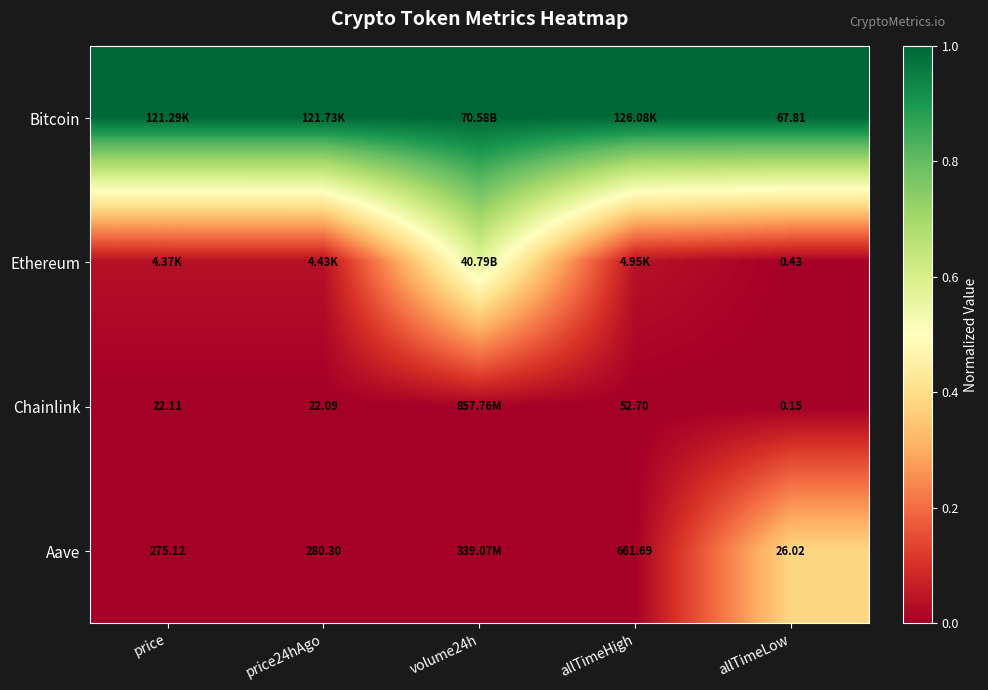

How many series are shown in this chart?

4